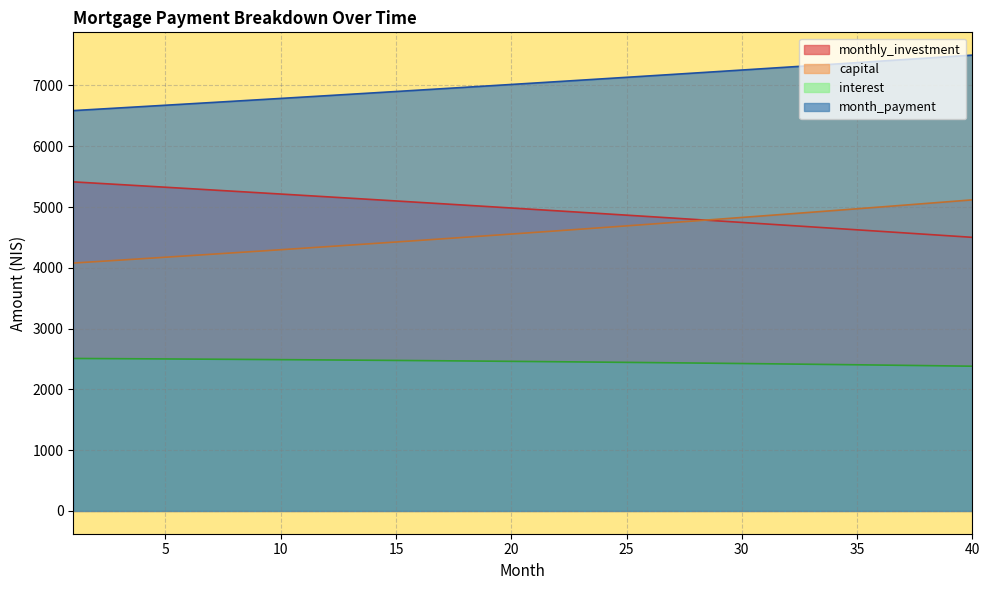

Is the value of capital at 23 greater than the value of monthly_investment at 35?

Yes